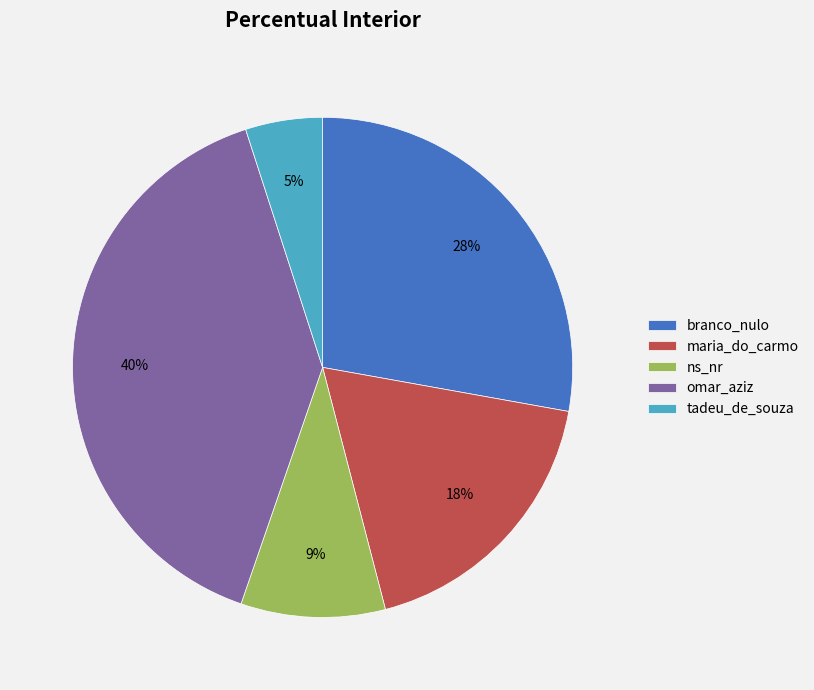

To the nearest percent, what is the difference between the largest and smallest slice percentages?

35%